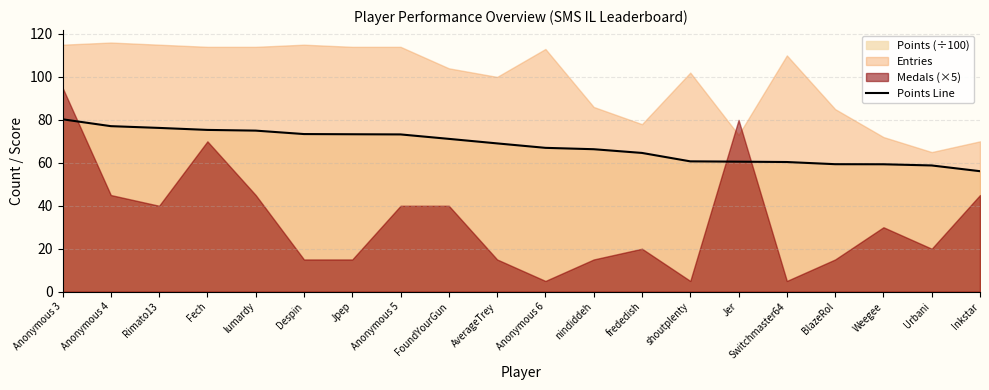

Does the chart have visible grid lines?

Yes